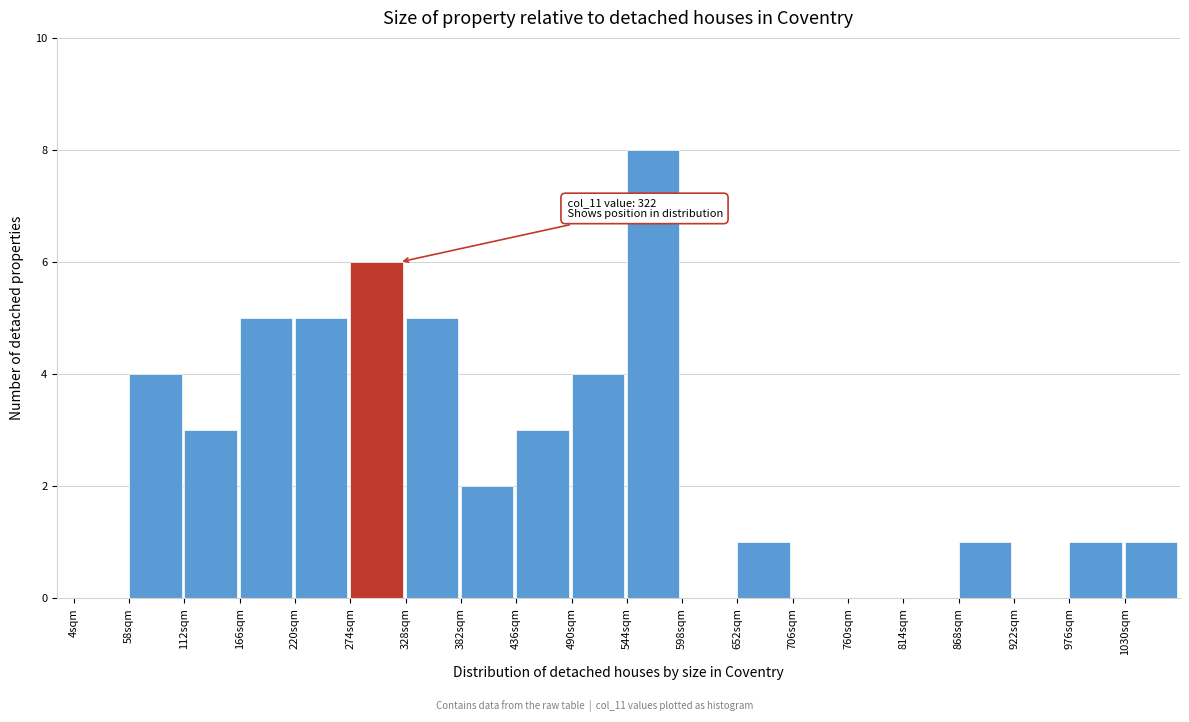

Which range on the x-axis has the tallest bar?

544 to 598